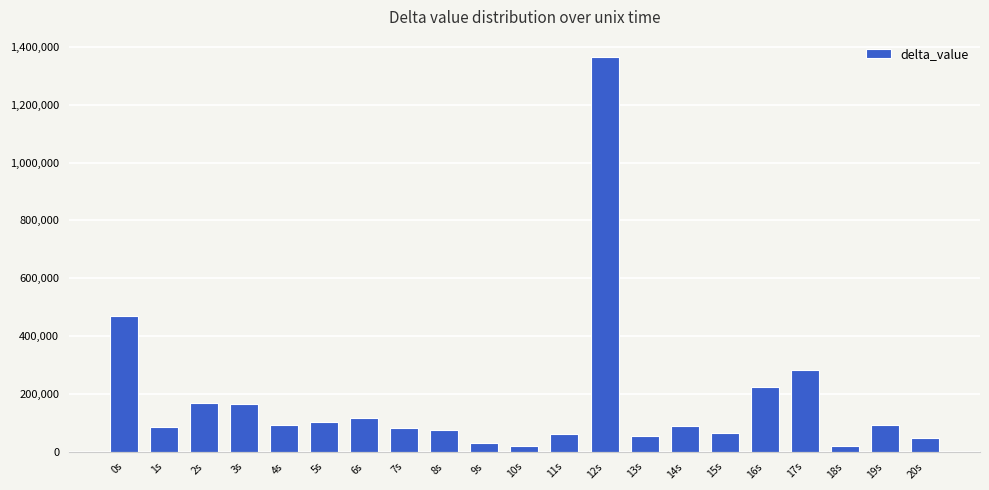

Between 16s and 13s, which is larger?

16s